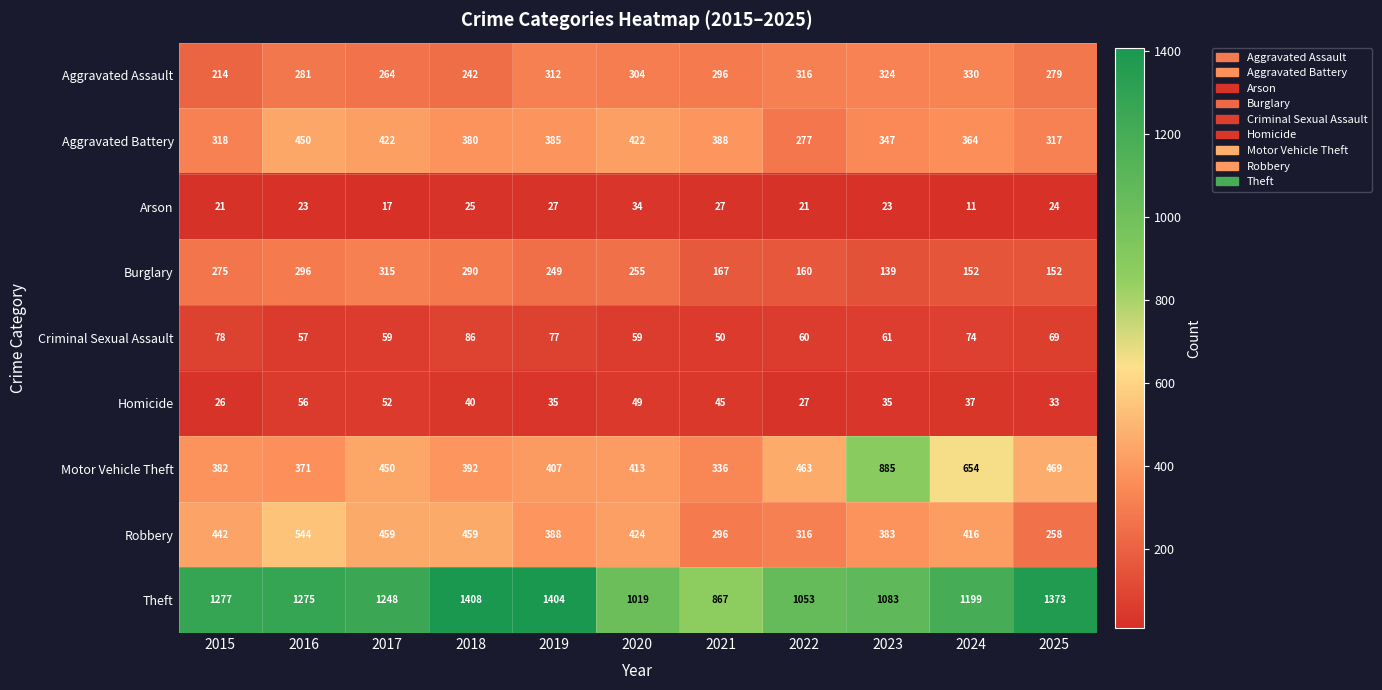

At 2015, list the series in order from smallest to largest.

Arson, Homicide, Criminal Sexual Assault, Aggravated Assault, Burglary, Aggravated Battery, Motor Vehicle Theft, Robbery, Theft